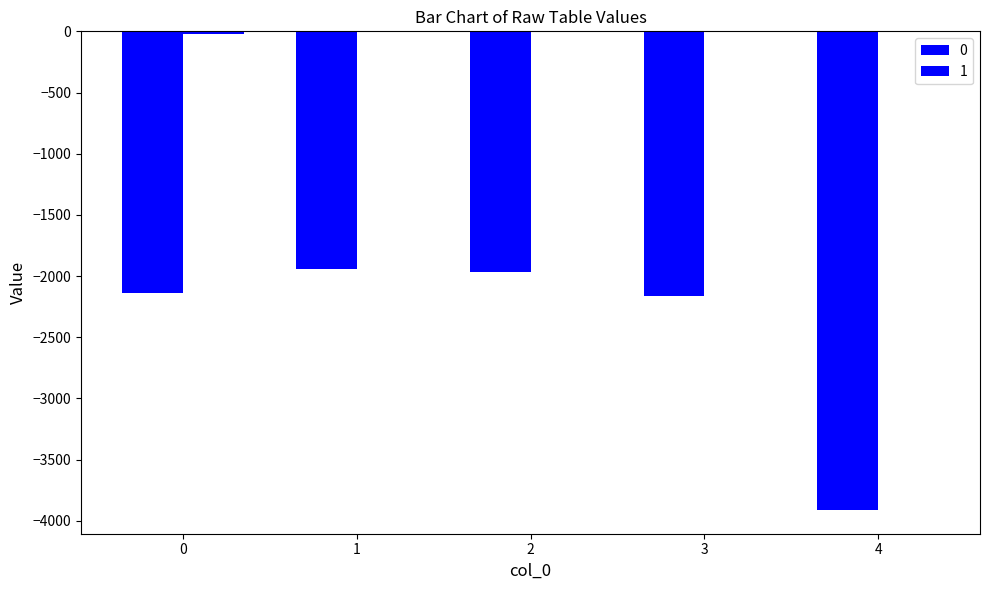

Reading right to left, list all the values displayed in this chart.

0: -3911	-2167	-1969	-1945	-2135
1: -8	0	-4	-4	-22